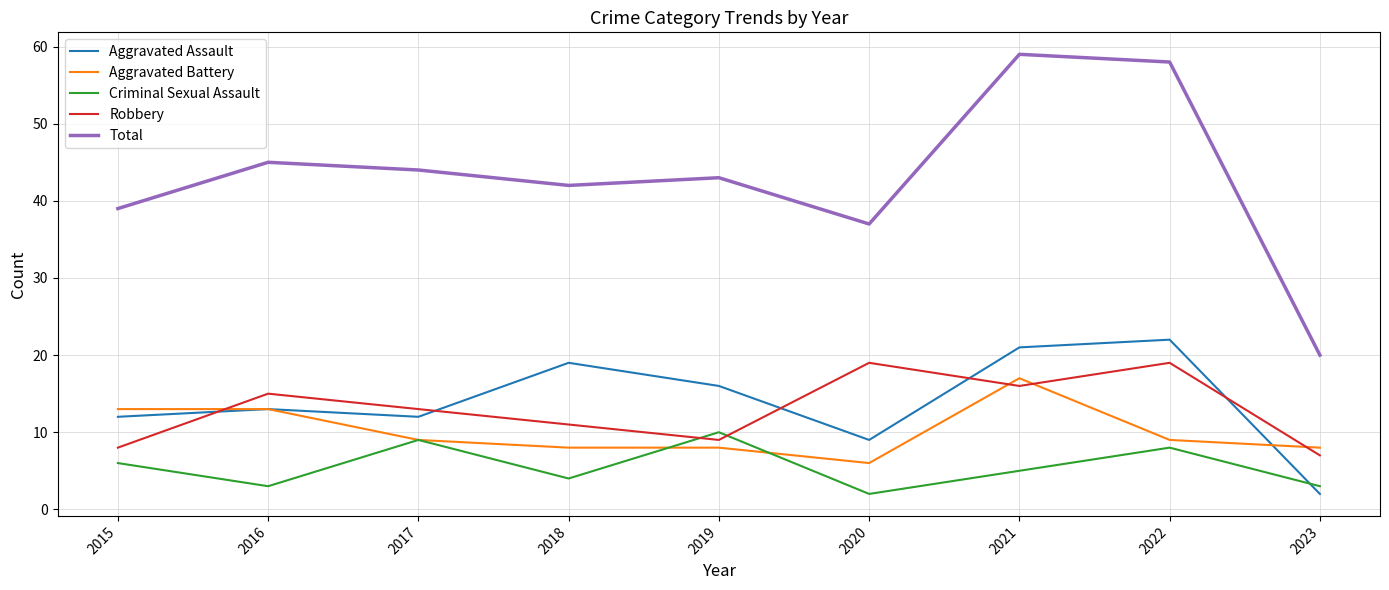

Reading left to right, transcribe all the data shown in this chart.

Aggravated Assault: 2015=12	2016=13	2017=12	2018=19	2019=16	2020=9	2021=21	2022=22	2023=2
Aggravated Battery: 2015=13	2016=13	2017=9	2018=8	2019=8	2020=6	2021=17	2022=9	2023=8
Criminal Sexual Assault: 2015=6	2016=3	2017=9	2018=4	2019=10	2020=2	2021=5	2022=8	2023=3
Robbery: 2015=8	2016=15	2017=13	2018=11	2019=9	2020=19	2021=16	2022=19	2023=7
Total: 2015=39	2016=45	2017=44	2018=42	2019=43	2020=37	2021=59	2022=58	2023=20